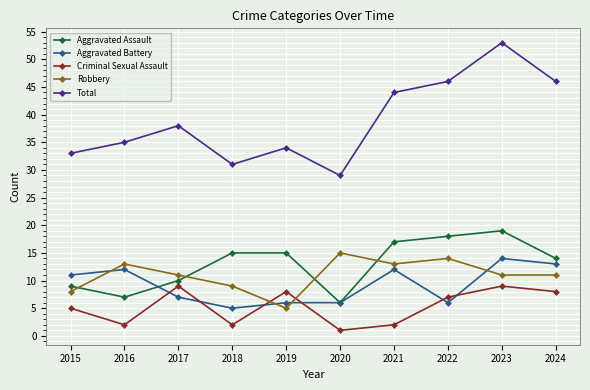

Reading left to right, extract all data points from this chart.

Aggravated Assault: 2015=9	2016=7	2017=10	2018=15	2019=15	2020=6	2021=17	2022=18	2023=19	2024=14
Aggravated Battery: 2015=11	2016=12	2017=7	2018=5	2019=6	2020=6	2021=12	2022=6	2023=14	2024=13
Criminal Sexual Assault: 2015=5	2016=2	2017=9	2018=2	2019=8	2020=1	2021=2	2022=7	2023=9	2024=8
Robbery: 2015=8	2016=13	2017=11	2018=9	2019=5	2020=15	2021=13	2022=14	2023=11	2024=11
Total: 2015=33	2016=35	2017=38	2018=31	2019=34	2020=29	2021=44	2022=46	2023=53	2024=46